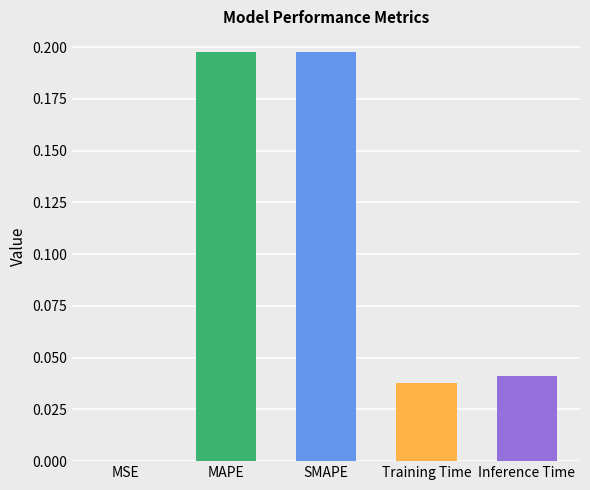

Which category has the lowest value across all series?

MSE